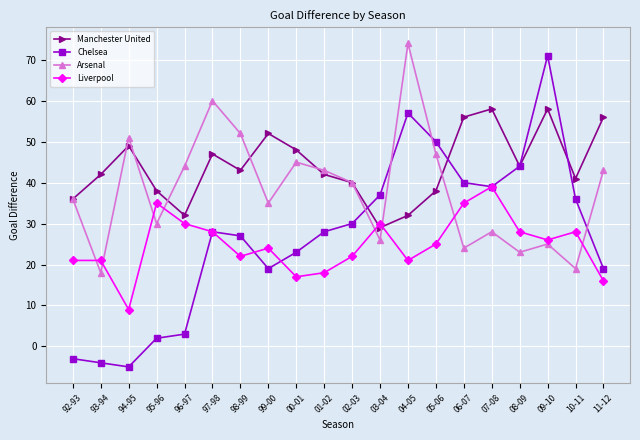

What is the difference between the highest and lowest values at 01-02?

25